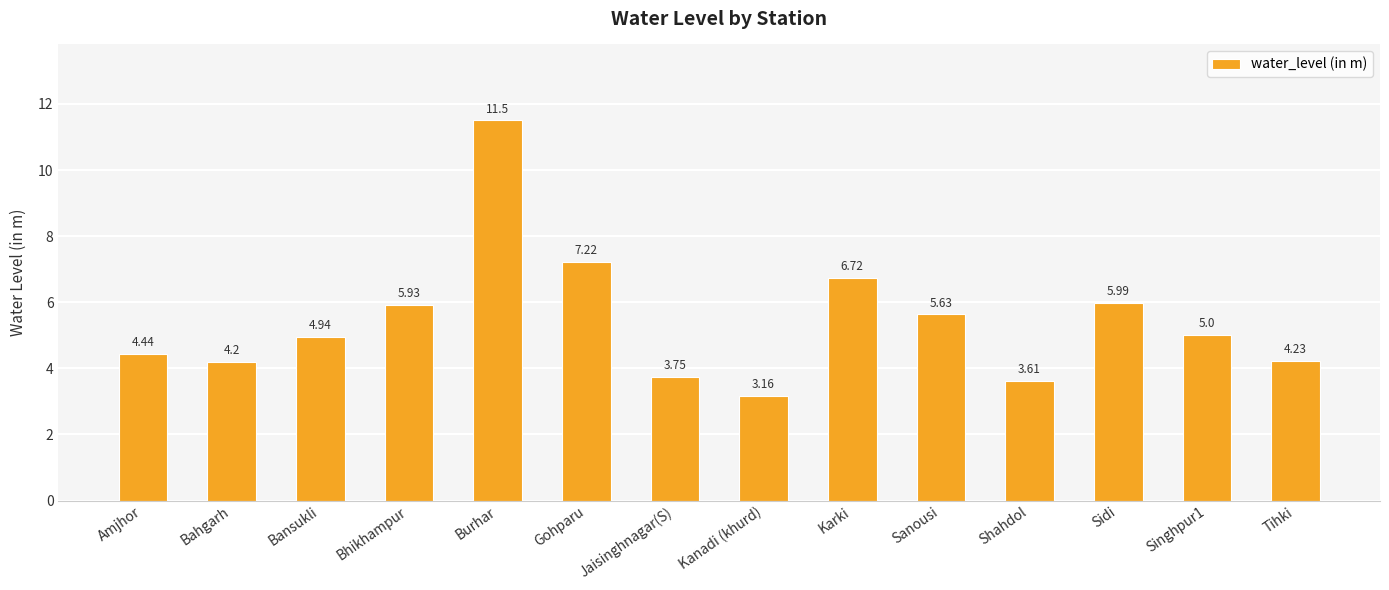

Does the chart contain stacked bars?

No